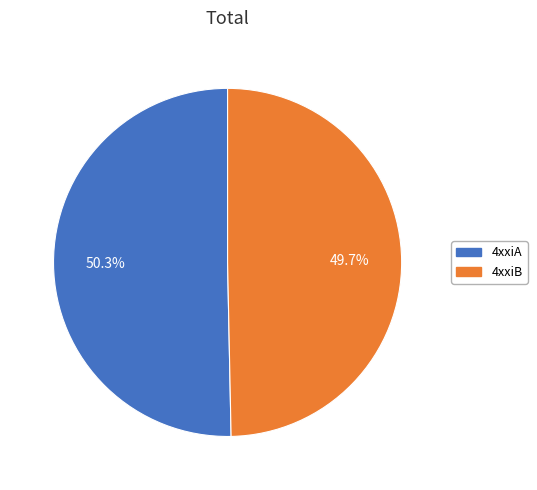

Which category has the smallest portion of the pie?

4xxiB